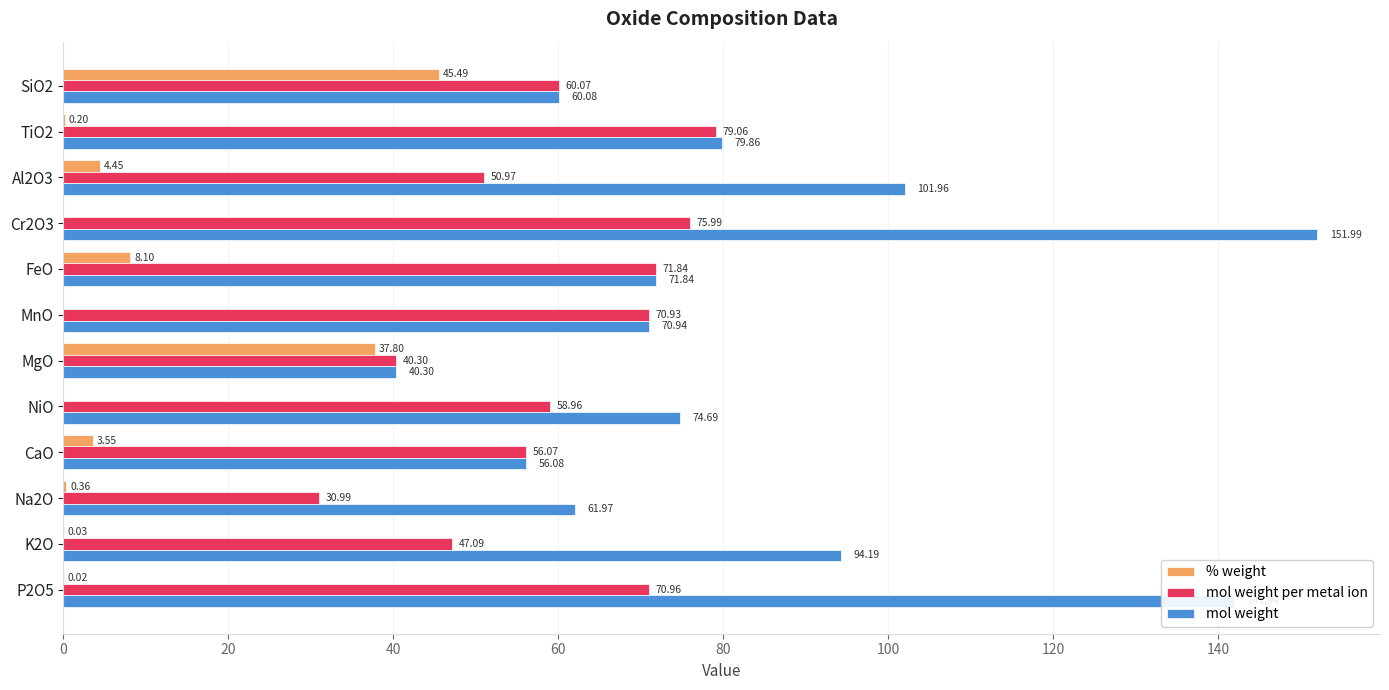

What is the total value across all series at TiO2?

159.1